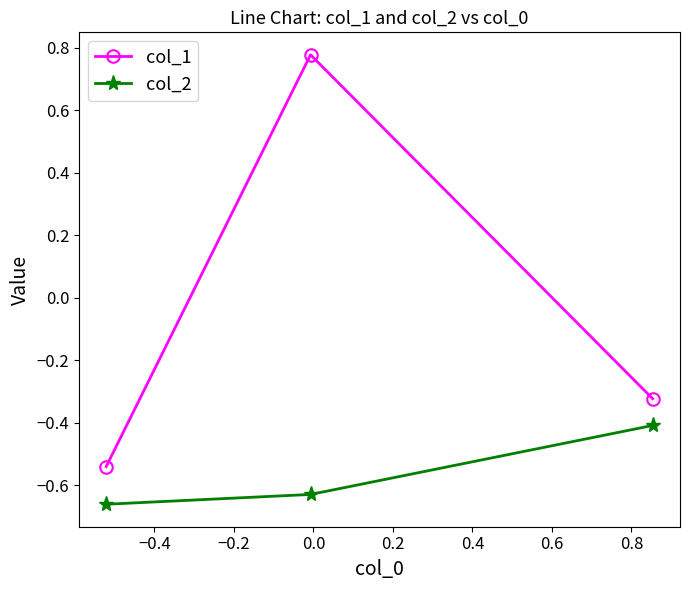

List the series in order of their overall mean, lowest first.

col_2, col_1